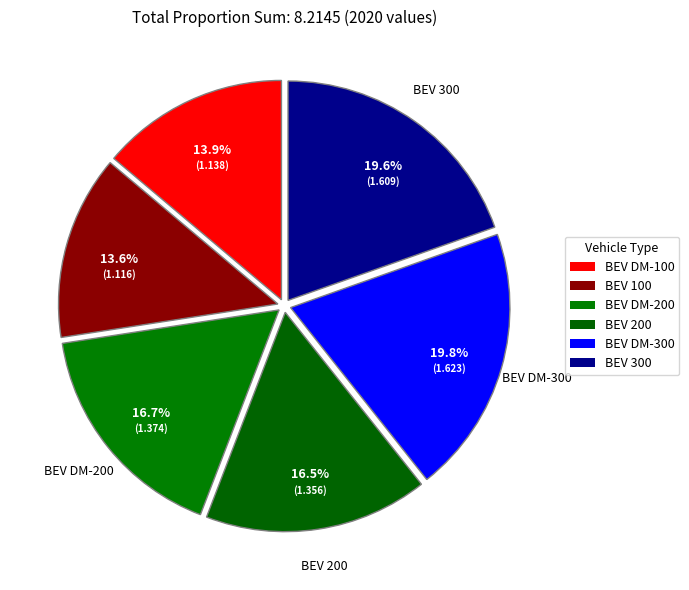

How many slices are in this pie chart?

6